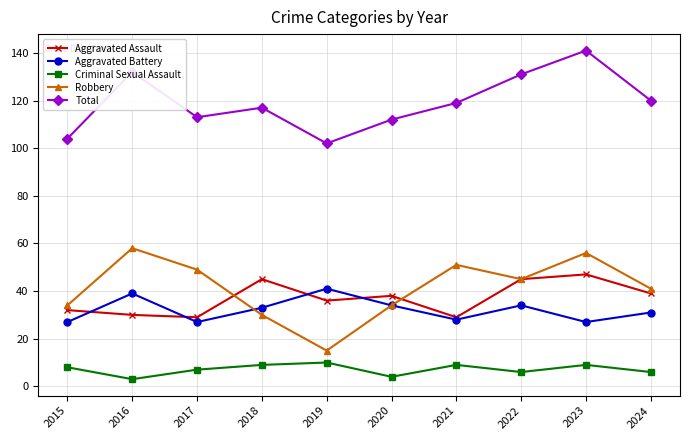

What is the difference between the maximum and minimum values in the Total series?

39